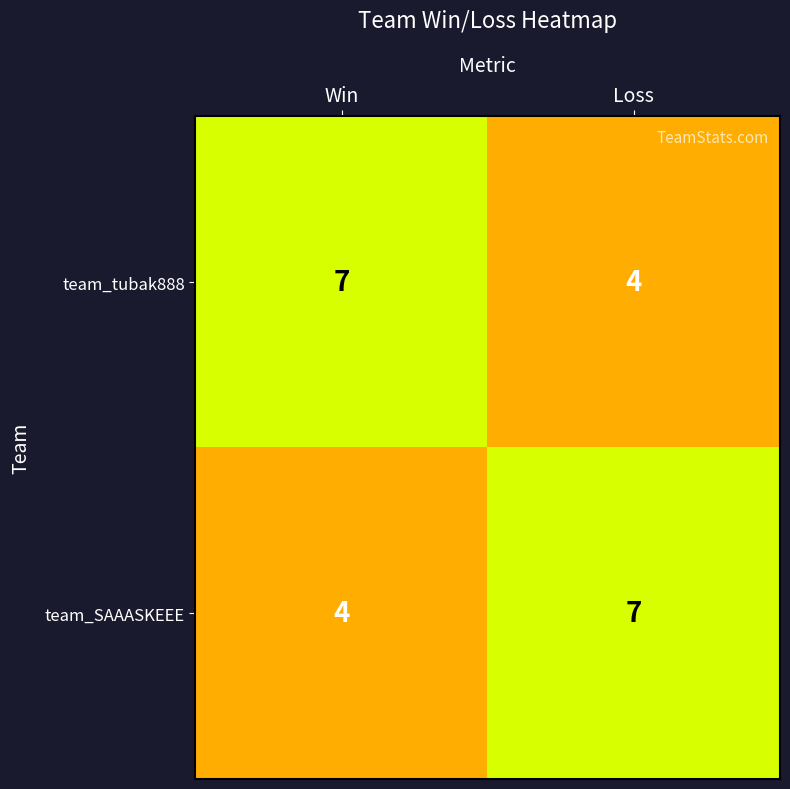

What is the total value across all series at Win?

11